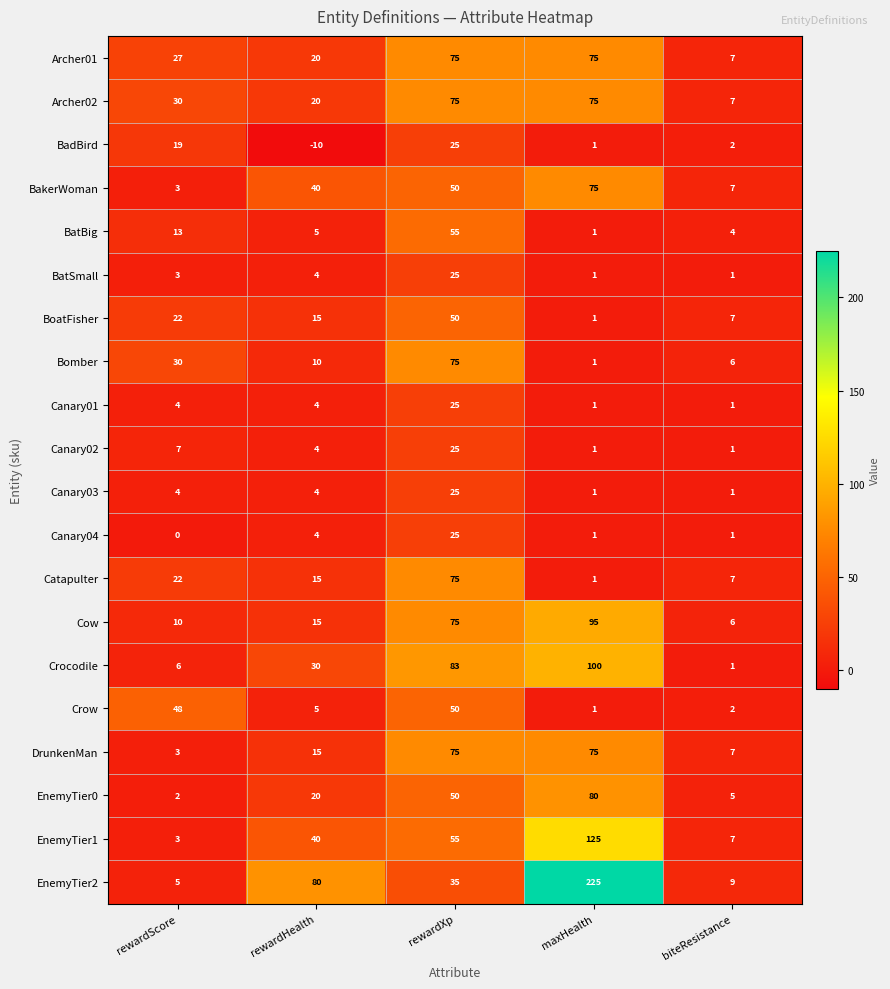

Which category has the lowest value across all series?

rewardHealth